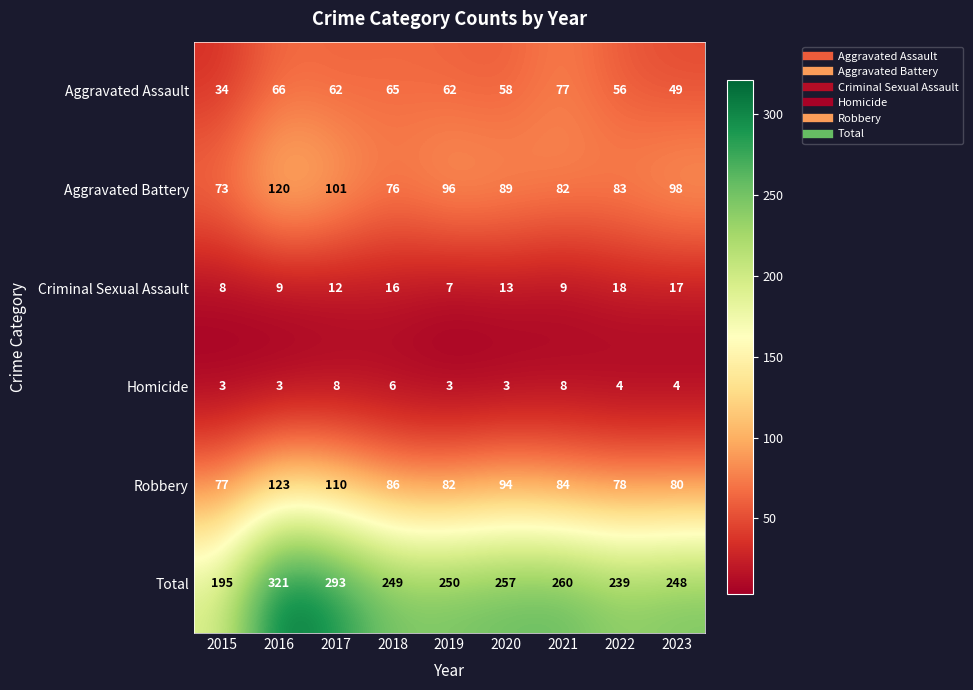

Which series has the widest spread of values?

Total